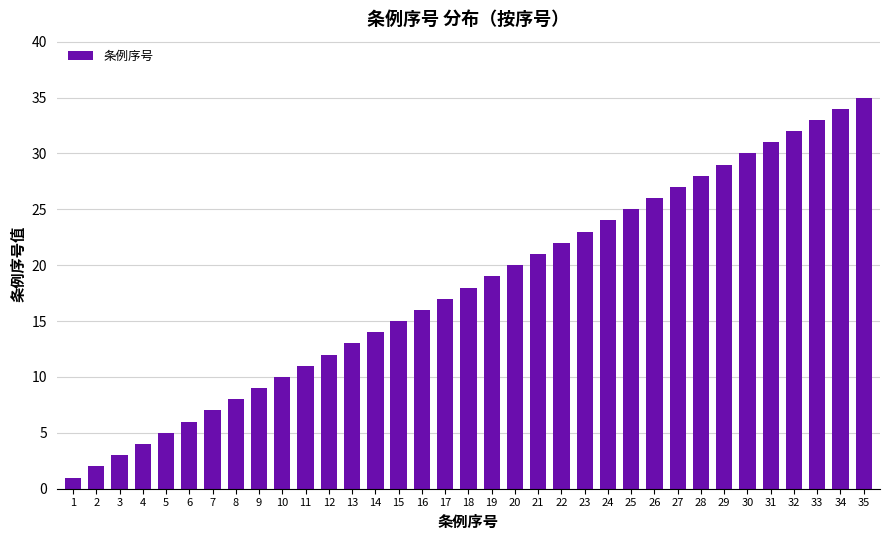

Which has a higher value, 21 or 8?

21